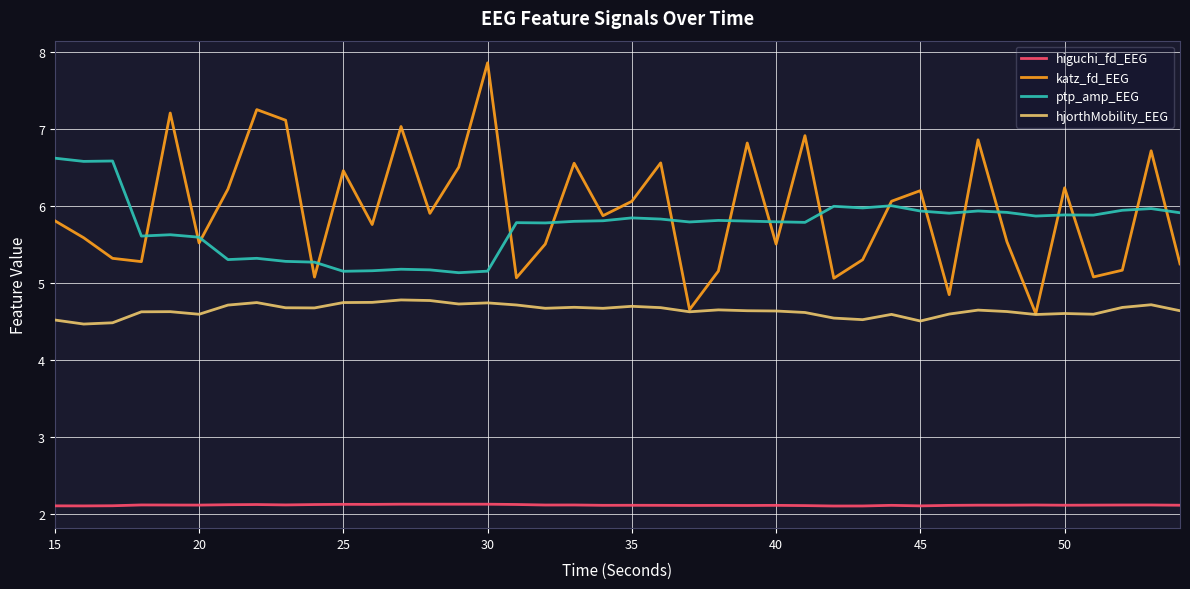

Which series has the largest range (max minus min)?

katz_fd_EEG